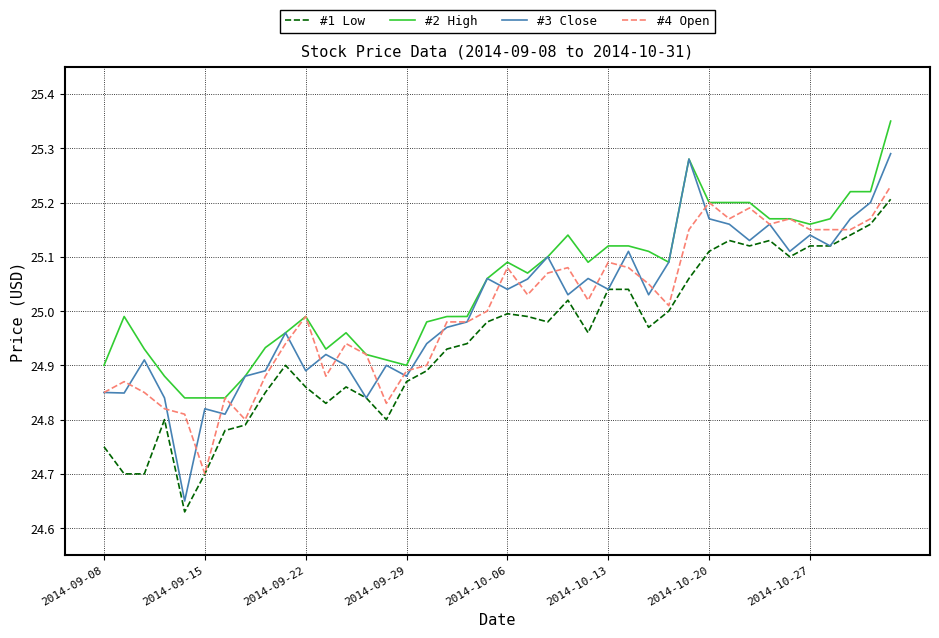

Which series has the largest total across all categories?

#2 High